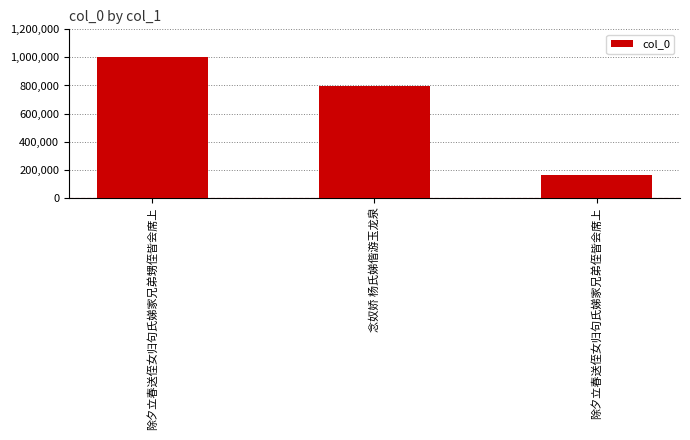

List the labels in order of value, largest first.

除夕立春送侄女归句氏娣家兄弟甥侄皆会席上, 念奴娇 杨氏娣偕游玉龙泉, 除夕立春送侄女归句氏娣家兄弟侄皆会席上